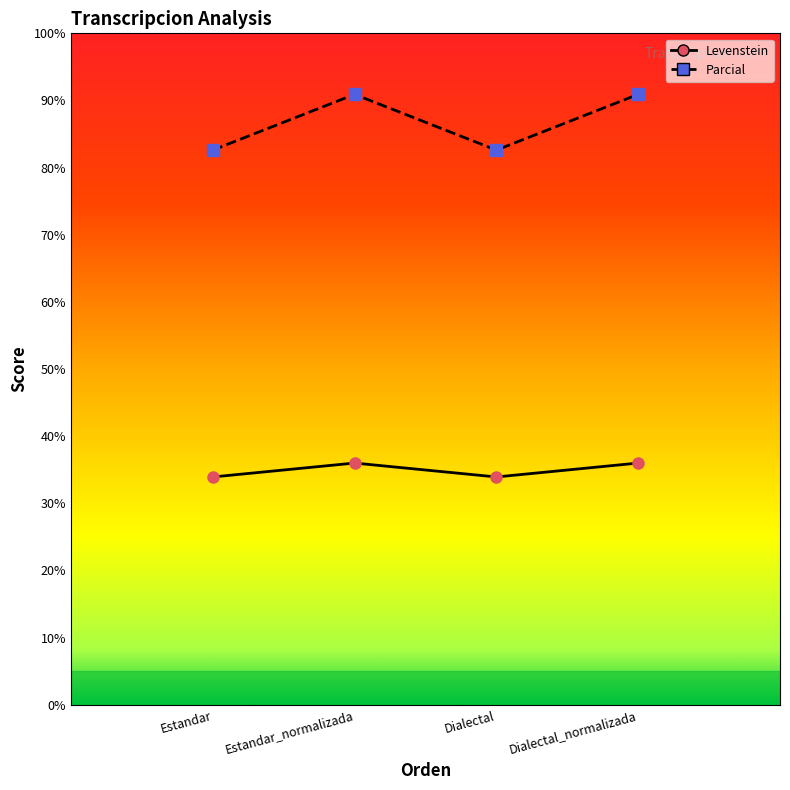

True or false: Parcial and Levenstein intersect in this chart.

False